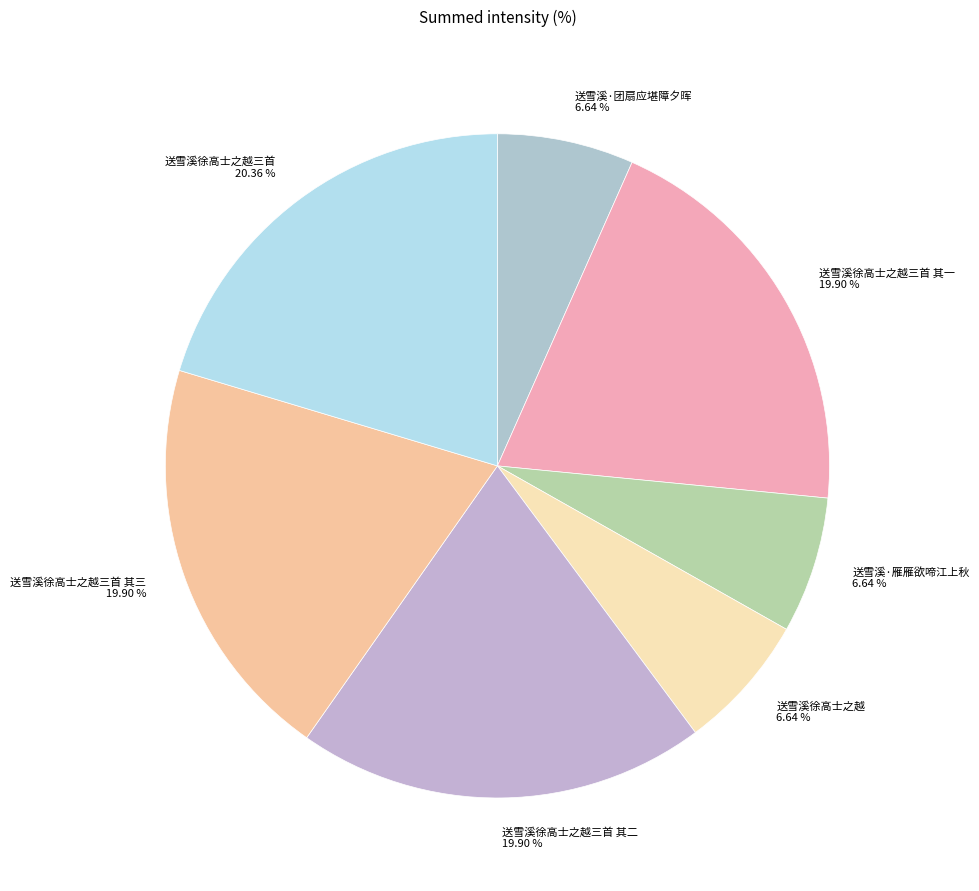

To the nearest percent, what is the difference between the largest and smallest slice percentages?

14%